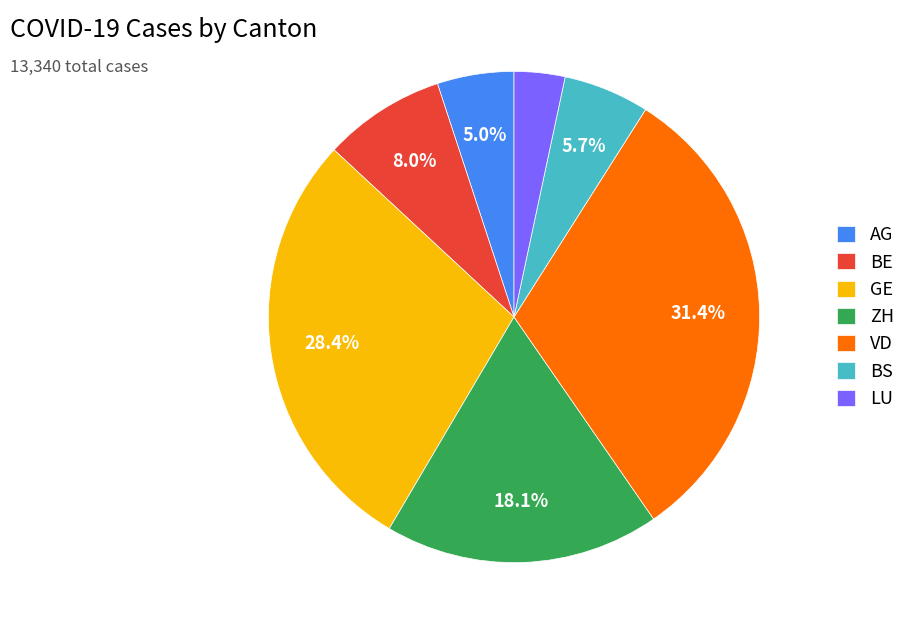

Approximately how many times larger is the value at AG compared to GE?

0.2